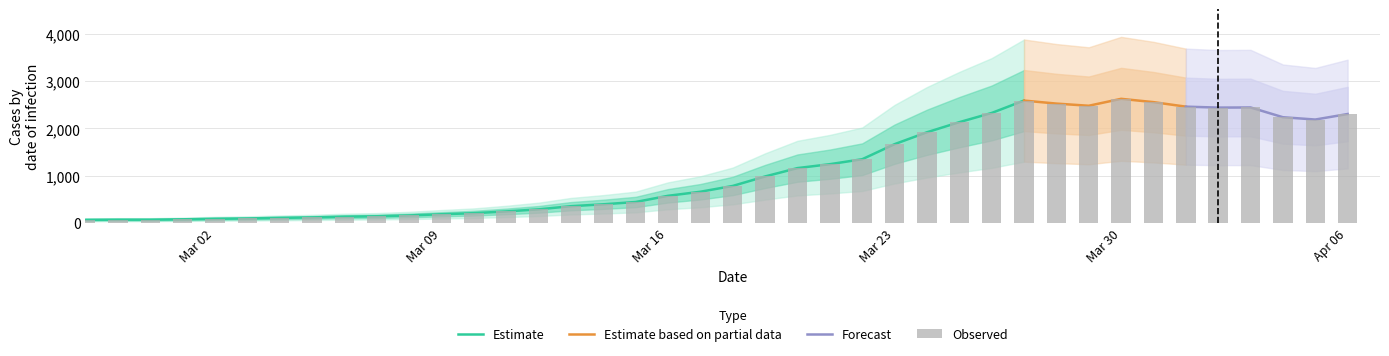

Where does the data first go above 779?

2020-03-19